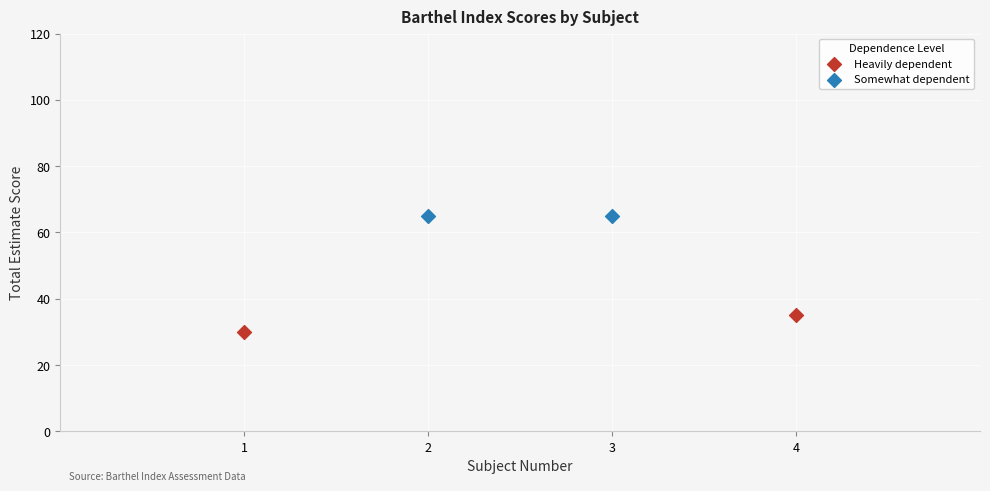

What are all the series names shown in the legend?

Heavily dependent, Somewhat dependent